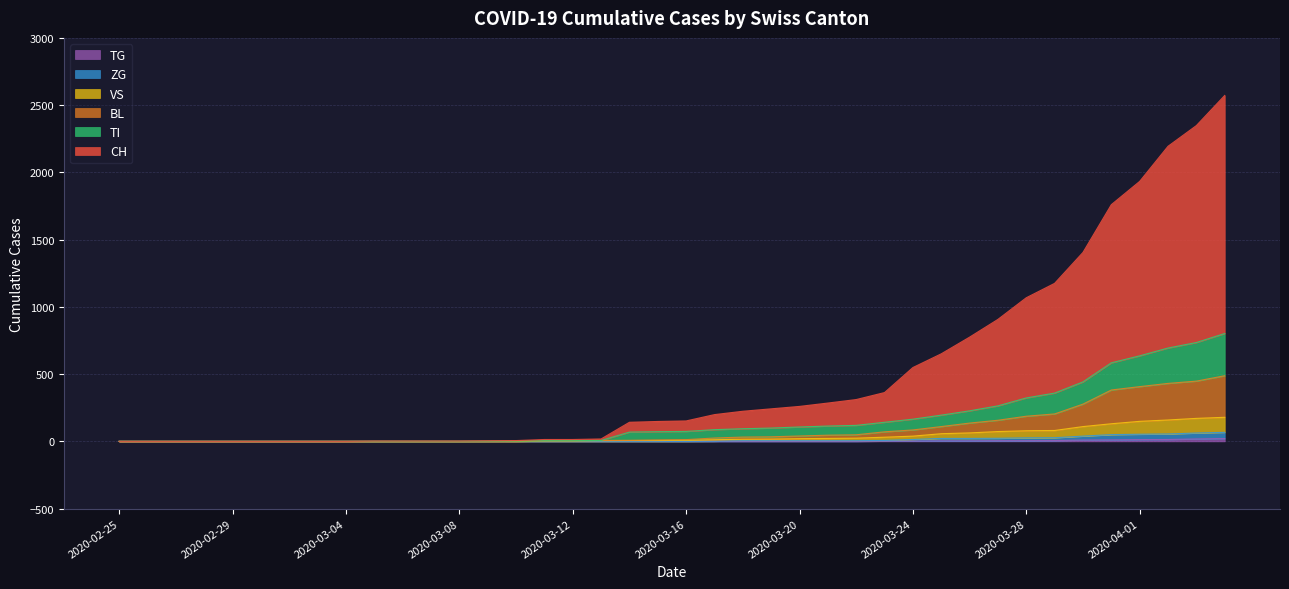

Does the chart display data point markers on the line(s)?

No